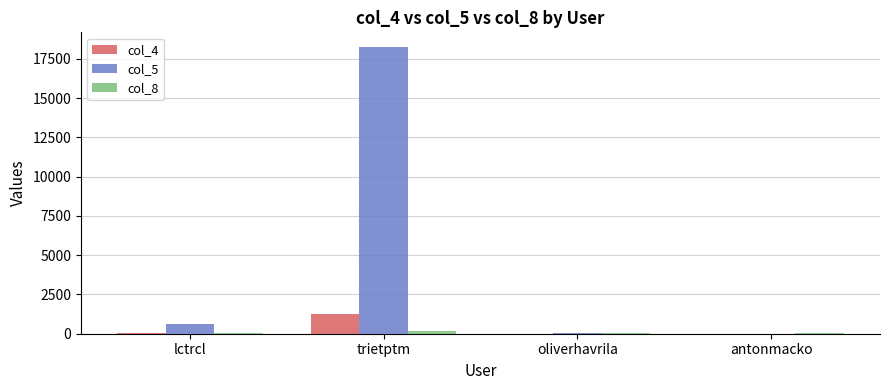

What is the approximate value of col_4 at trietptm, to the nearest 100?

1200